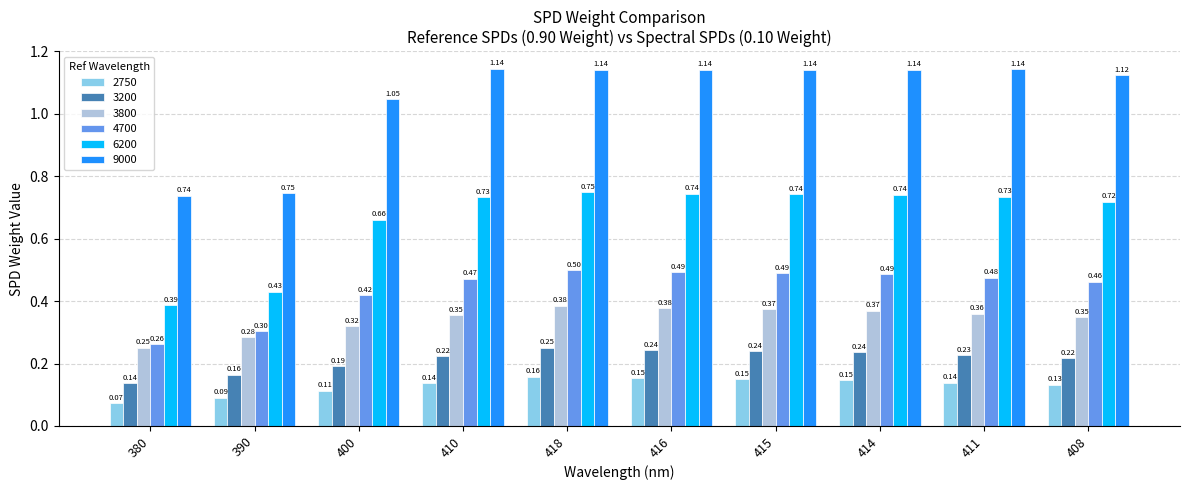

What is the total value across all series at 408?

3.0